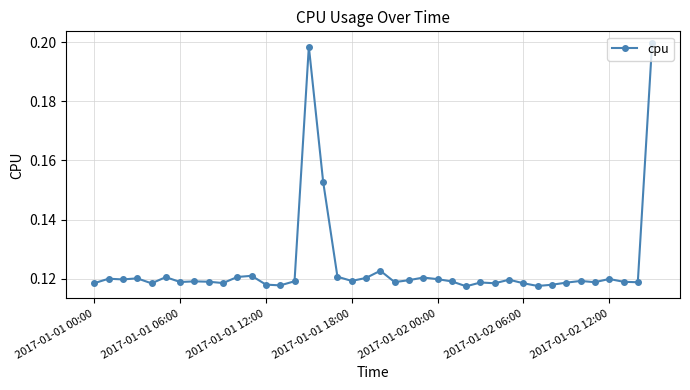

Count the values in the range 0 to 1.

40